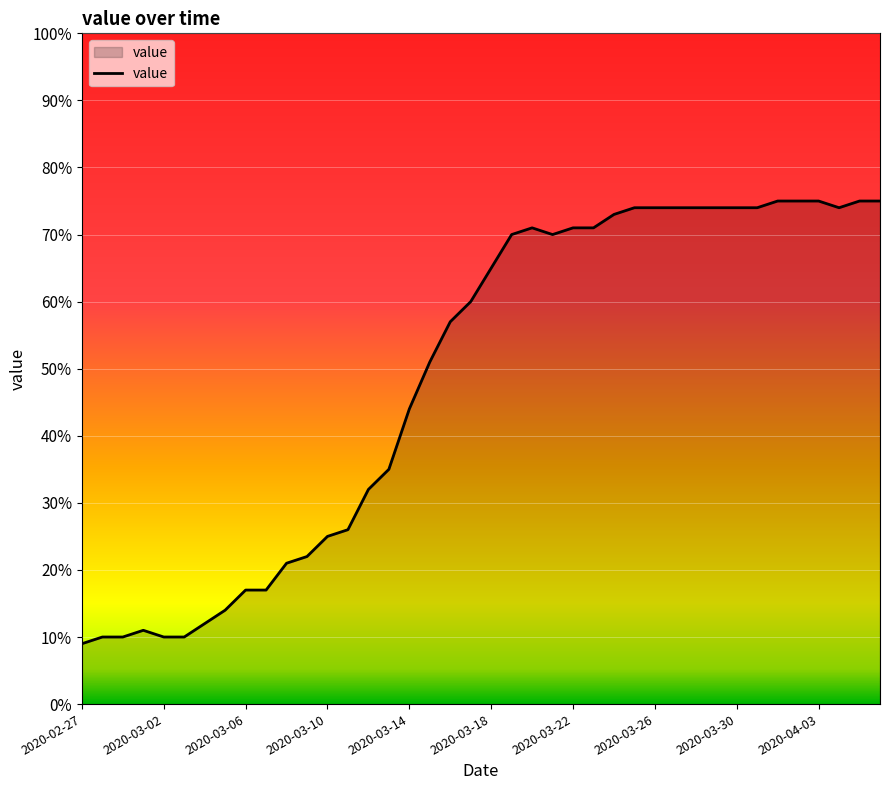

What is the smallest value displayed?

9.0